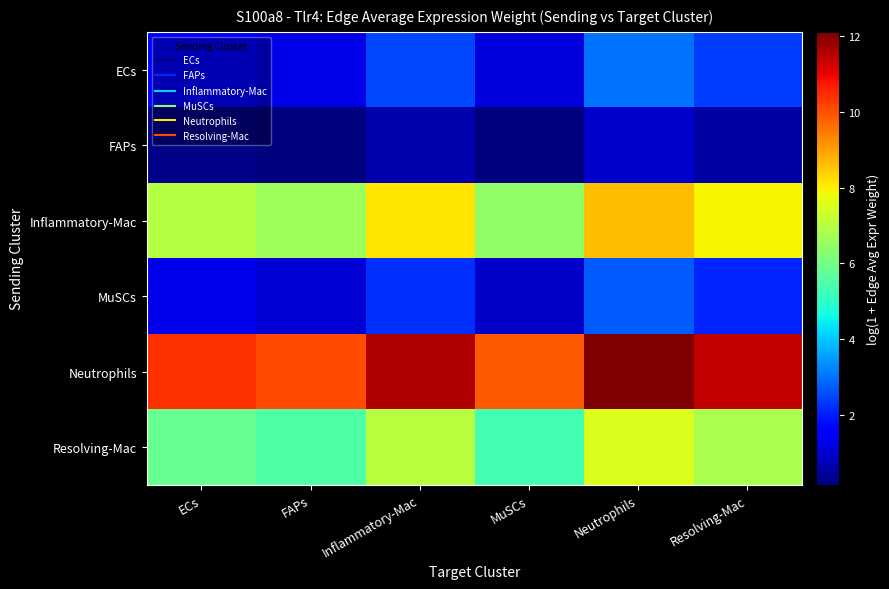

Reading right to left, what are all the values shown in this chart?

ECs: Resolving-Mac=2.4	Neutrophils=3.0	MuSCs=1.1	Inflammatory-Mac=2.5	FAPs=1.3	ECs=1.5
FAPs: Resolving-Mac=0.6	Neutrophils=1.0	MuSCs=0.2	Inflammatory-Mac=0.7	FAPs=0.2	ECs=0.3
Inflammatory-Mac: Resolving-Mac=7.9	Neutrophils=8.7	MuSCs=6.4	Inflammatory-Mac=8.1	FAPs=6.6	ECs=7.0
MuSCs: Resolving-Mac=2.1	Neutrophils=2.7	MuSCs=0.9	Inflammatory-Mac=2.3	FAPs=1.0	ECs=1.3
Neutrophils: Resolving-Mac=11.4	Neutrophils=12.1	MuSCs=9.9	Inflammatory-Mac=11.6	FAPs=10.1	ECs=10.4
Resolving-Mac: Resolving-Mac=6.8	Neutrophils=7.5	MuSCs=5.3	Inflammatory-Mac=7.0	FAPs=5.5	ECs=5.8